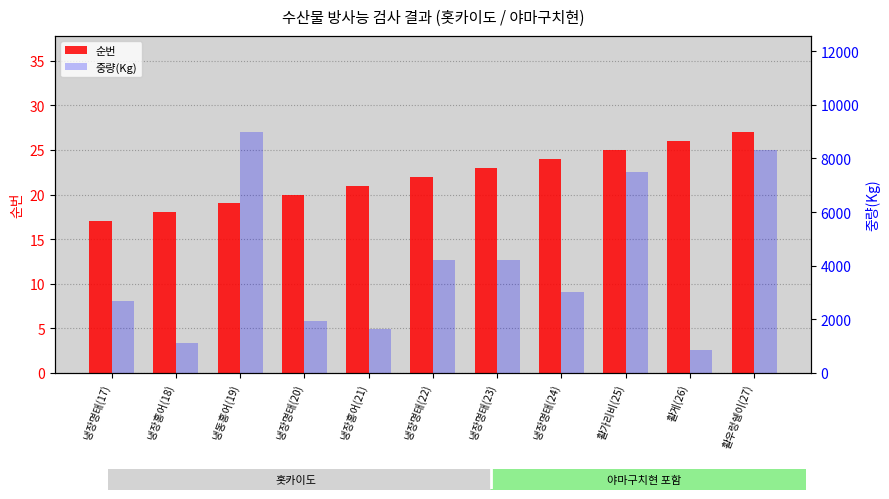

What is the highest value of the 순번 series?

27